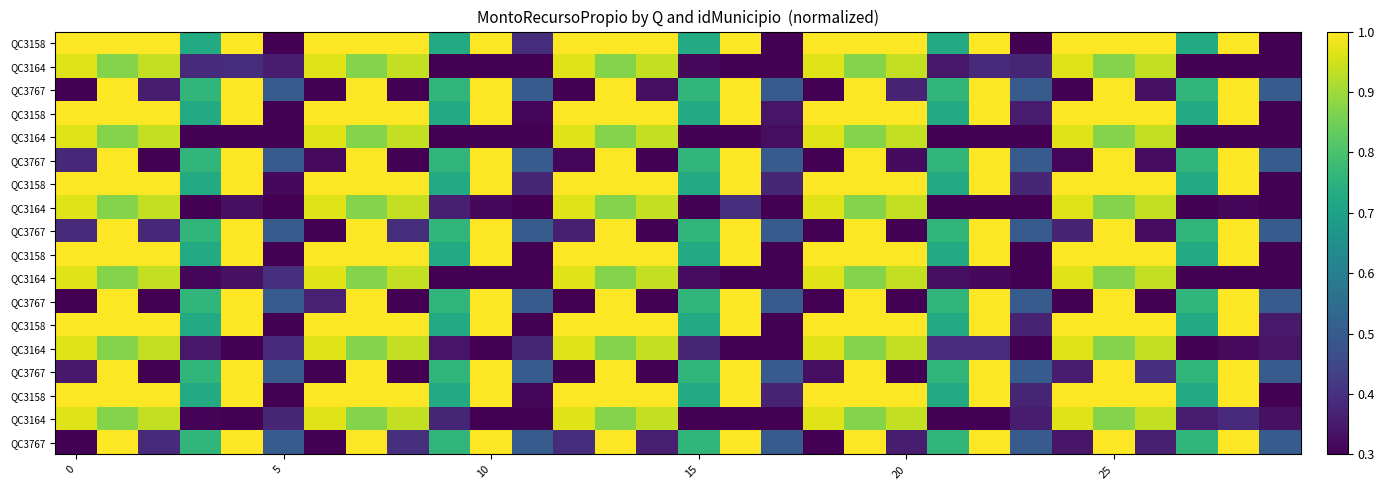

At how many categories does at least one series exceed 0?

30